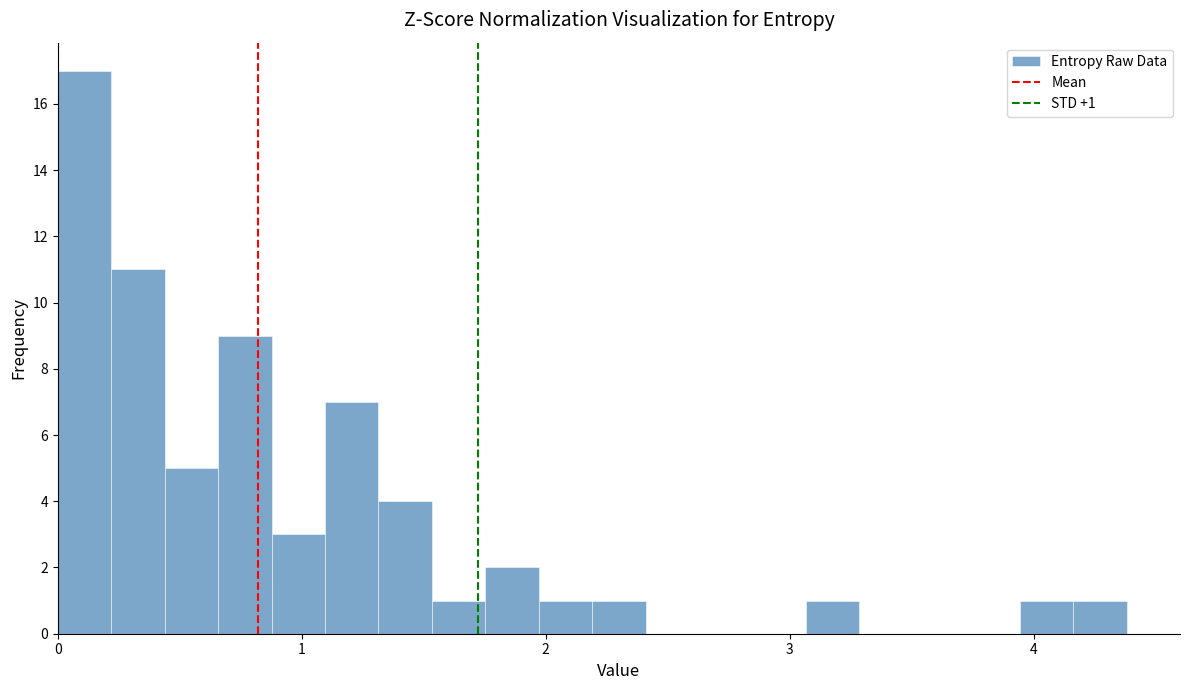

Read against the x-axis, roughly where is the centre of the tallest bar?

0.1